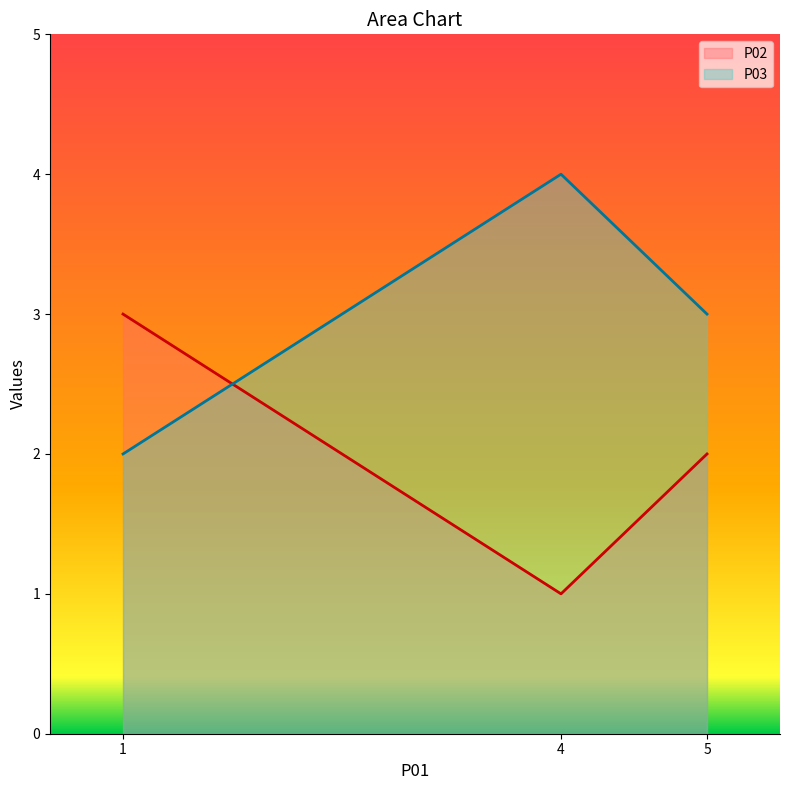

Is the value of P03 at 1 greater than the value of P02 at 1?

No